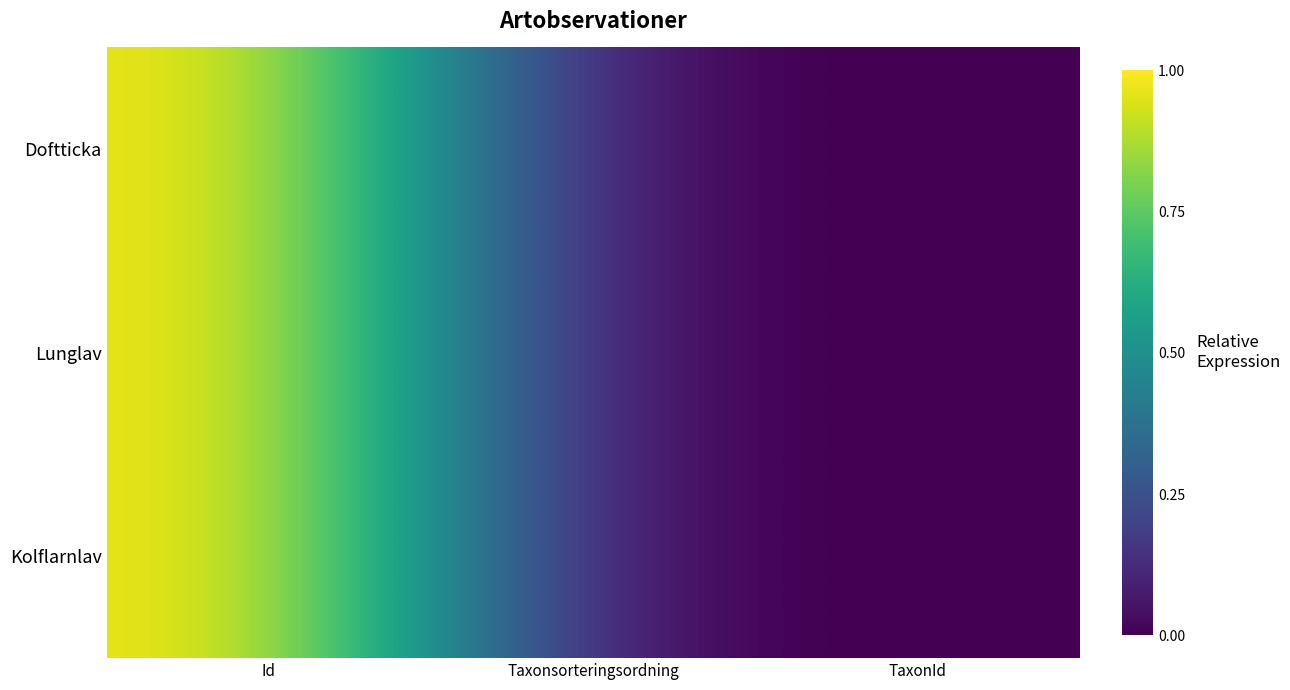

Rank the series by their maximum value, from lowest to highest.

Doftticka, Lunglav, Kolflarnlav